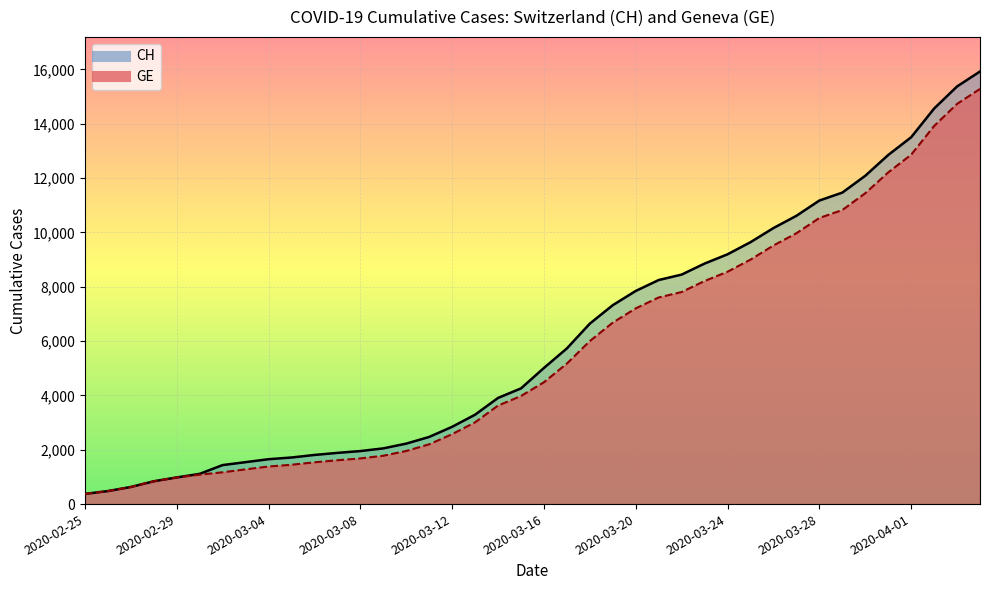

What position from the right is 2020-03-18?

18